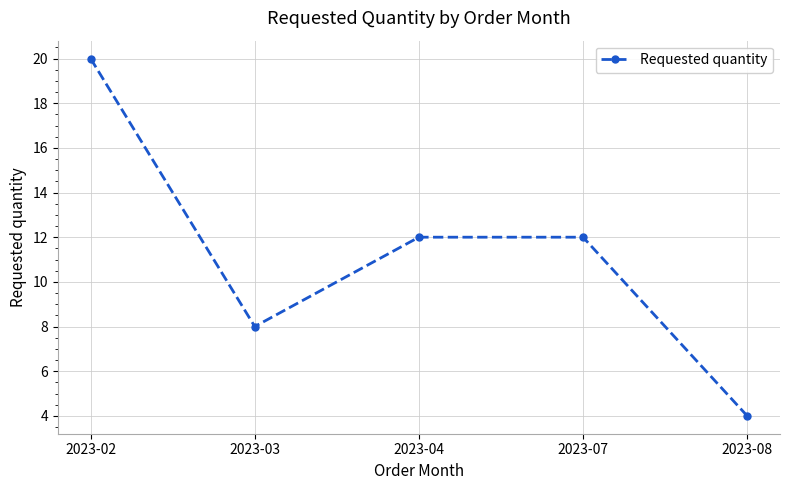

Count the values in the range 8 to 12.

3